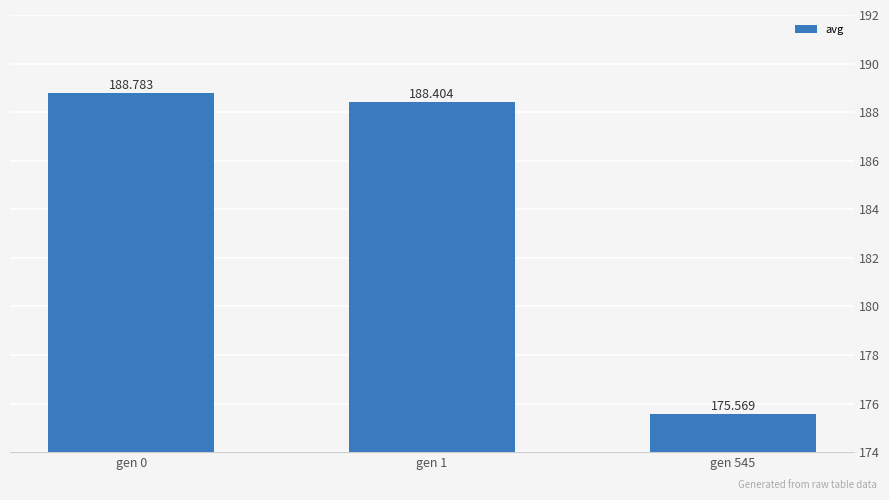

True or false: the data shows 124.9 at gen 1.

False